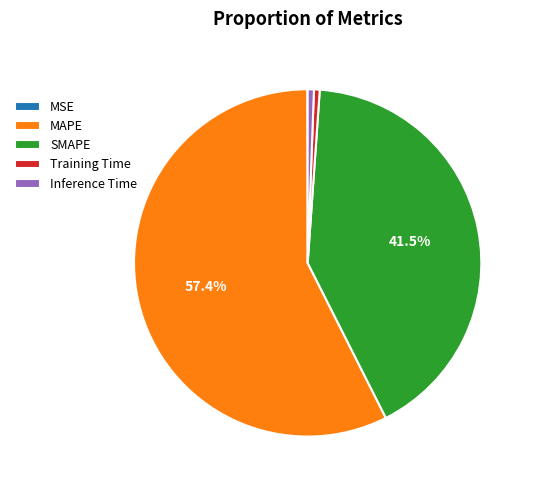

What is the largest slice in the pie chart?

MAPE